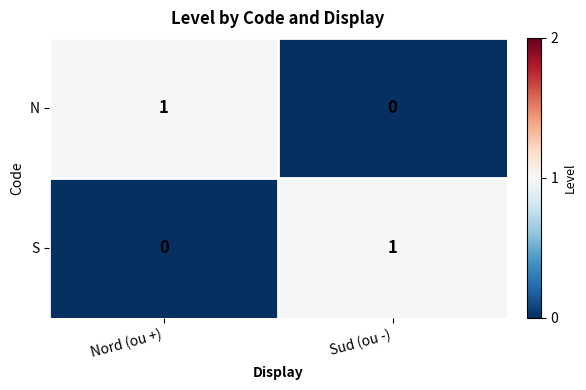

Rank the categories by S value from lowest to highest.

Nord (ou +), Sud (ou -)